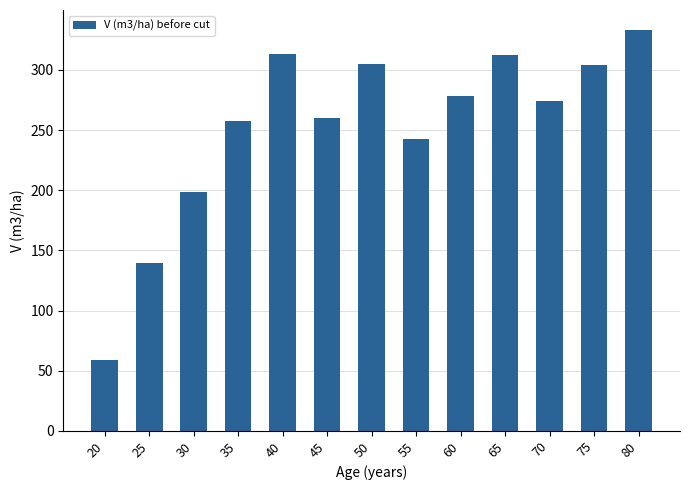

How many values exceed 274?

7